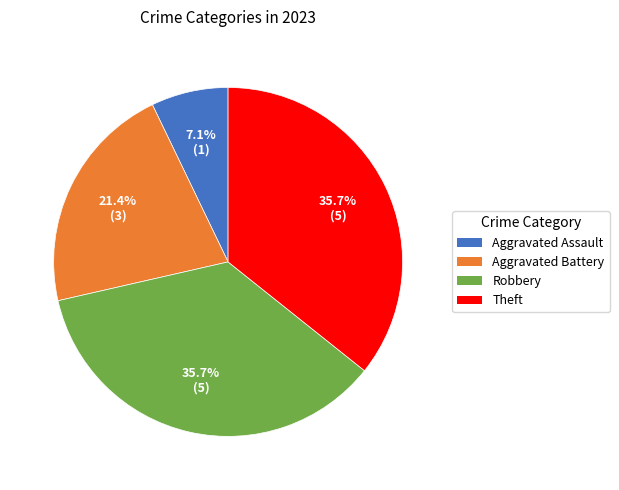

Count the number of slices in the pie.

4